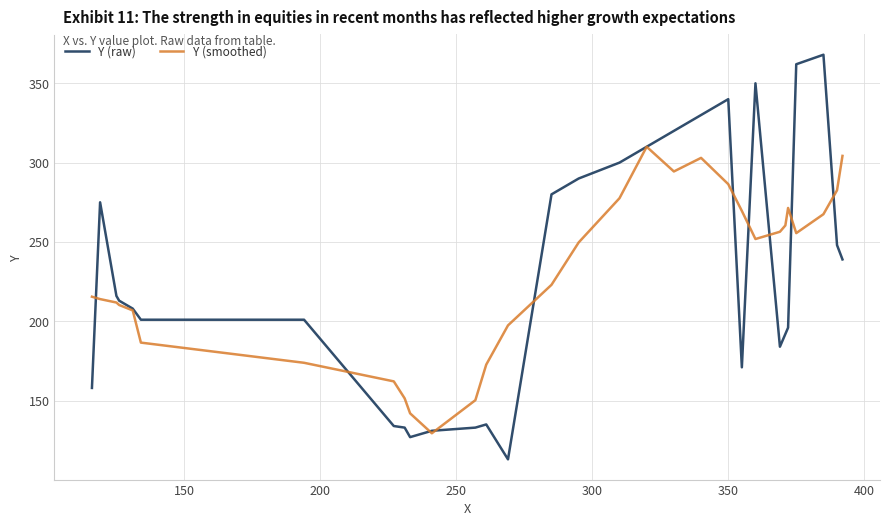

What is the greatest value displayed?

368.0